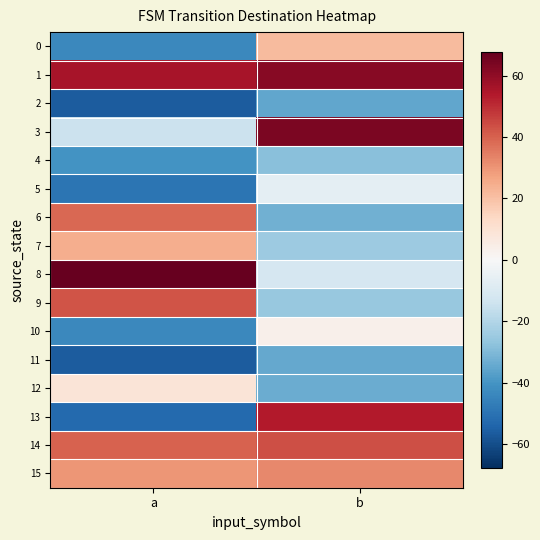

Which series has the widest spread of values?

13